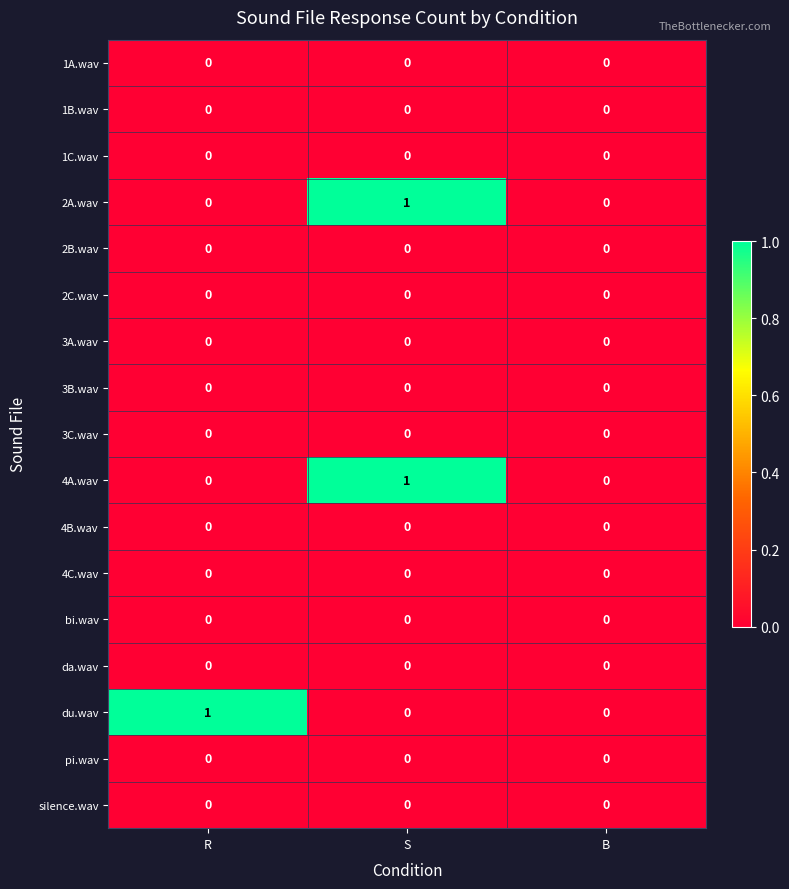

Between R and B, which series saw the biggest shift?

du.wav